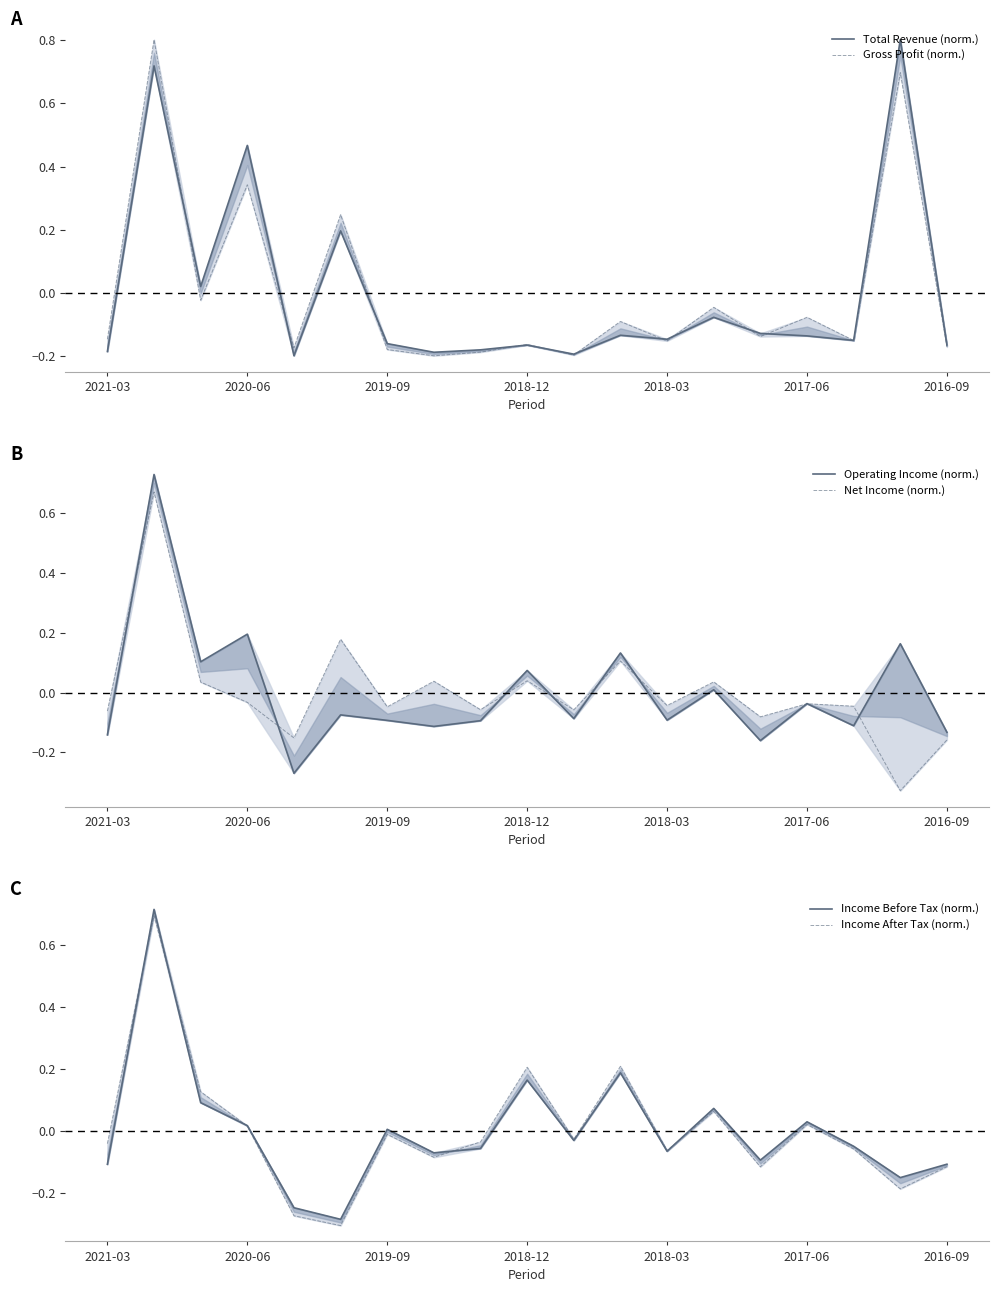

Is it true that Total Revenue (norm.) equals -0.2 at 2021-03?

True